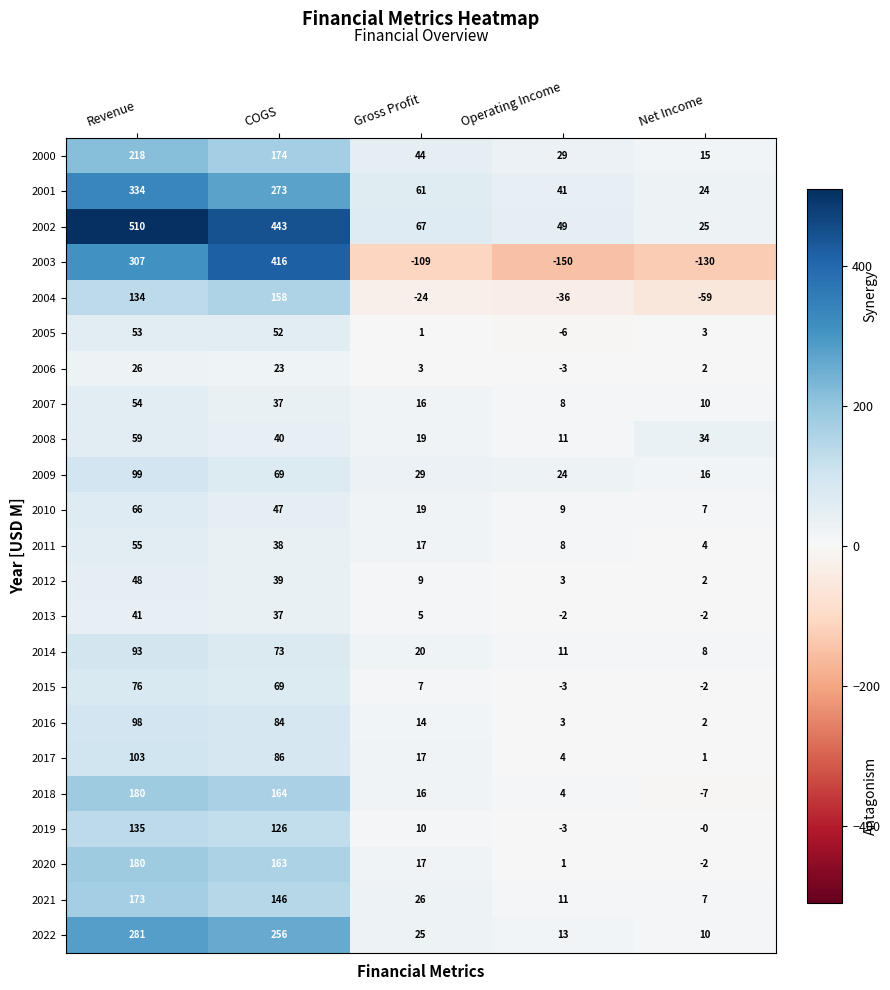

Which series has the largest total across all categories?

2002